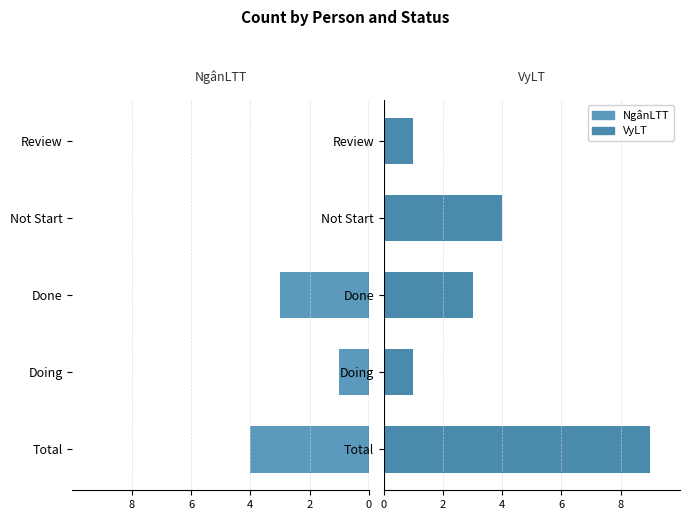

At how many categories does at least one series exceed 5?

1